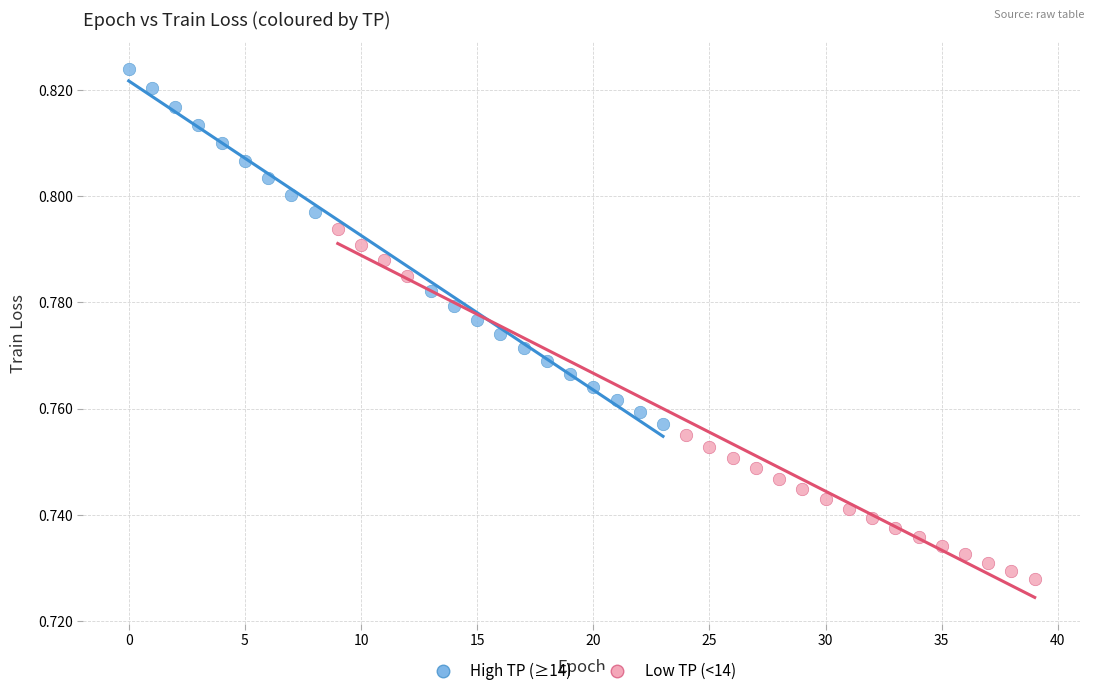

Which series reaches the maximum Y coordinate?

High TP (≥14)